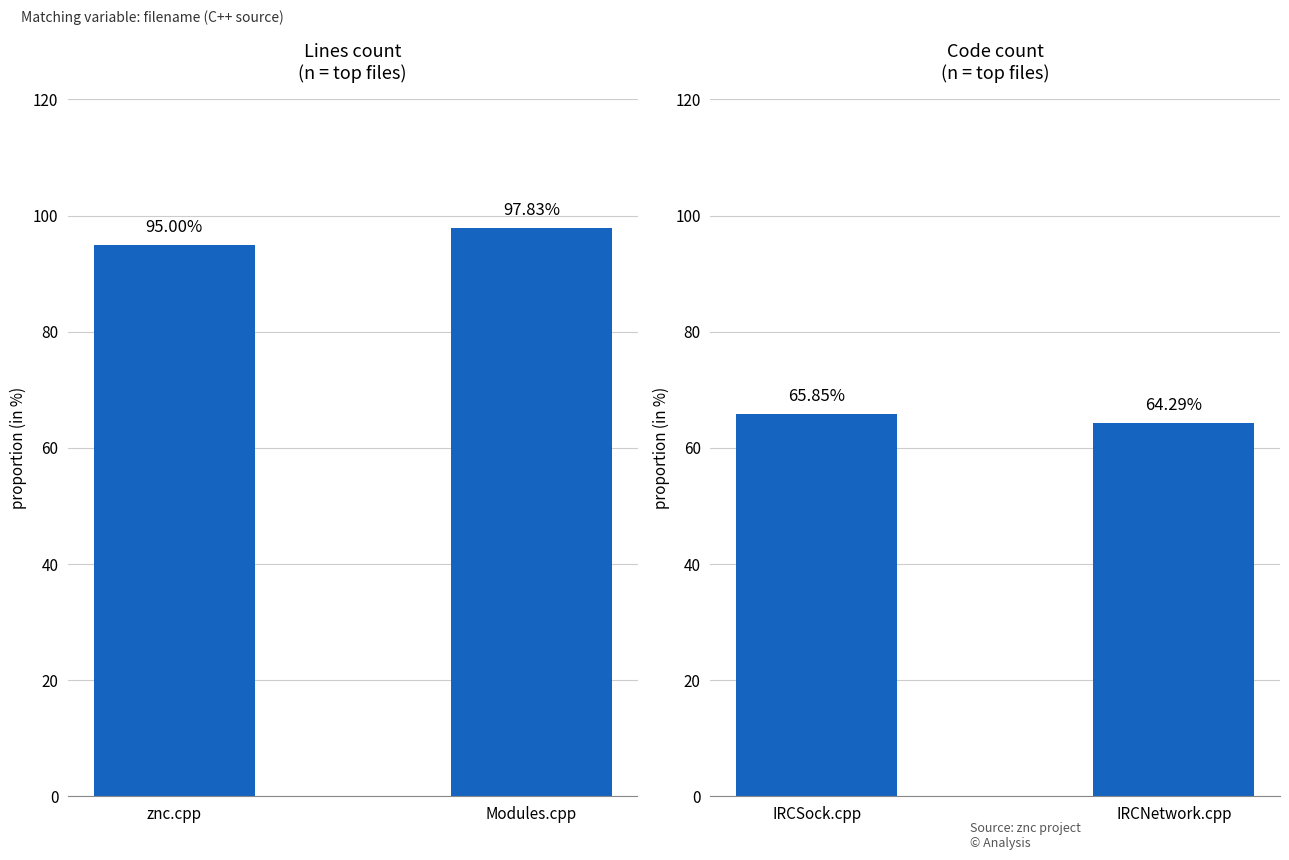

Reading left to right, what are all the values shown in this chart?

Lines: 95.0	97.8
Code: 65.9	64.3